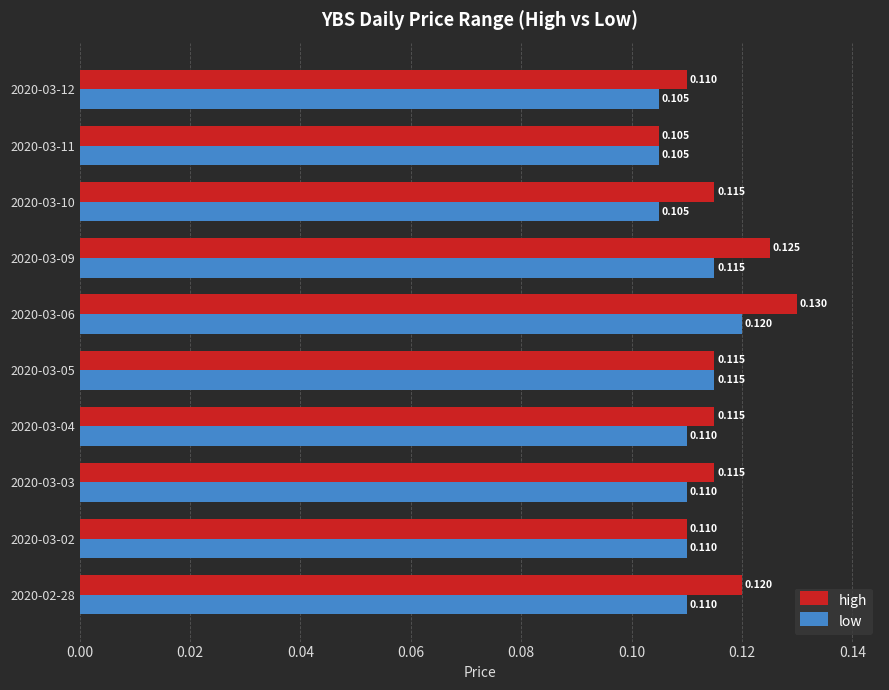

Rank the series by their maximum value, from highest to lowest.

high, low